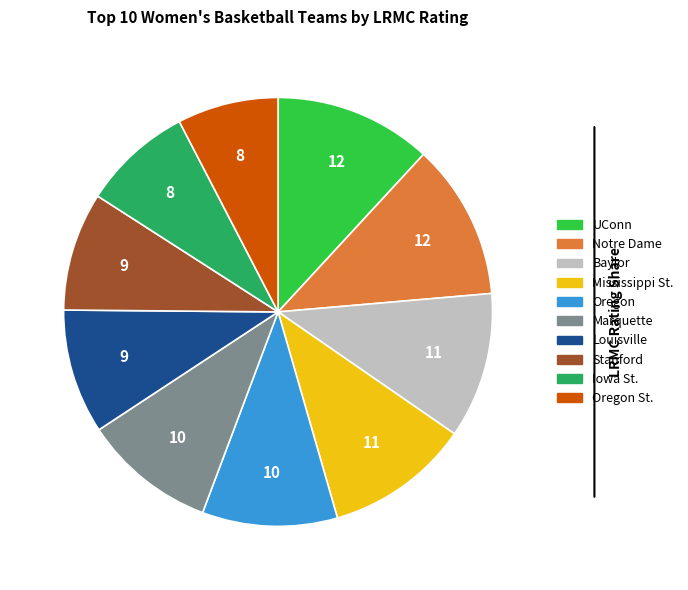

How many segments does this pie chart have?

10